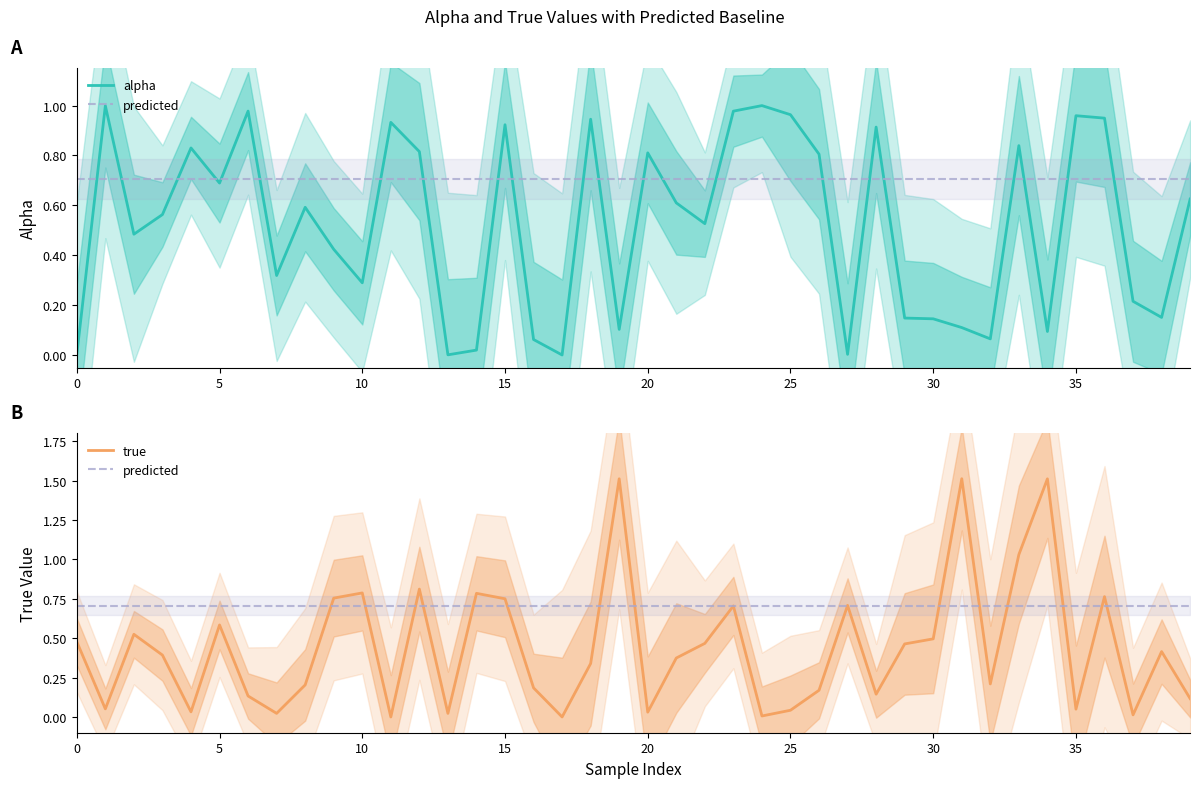

Is the value of true at 17 greater than the value of alpha at 38?

No